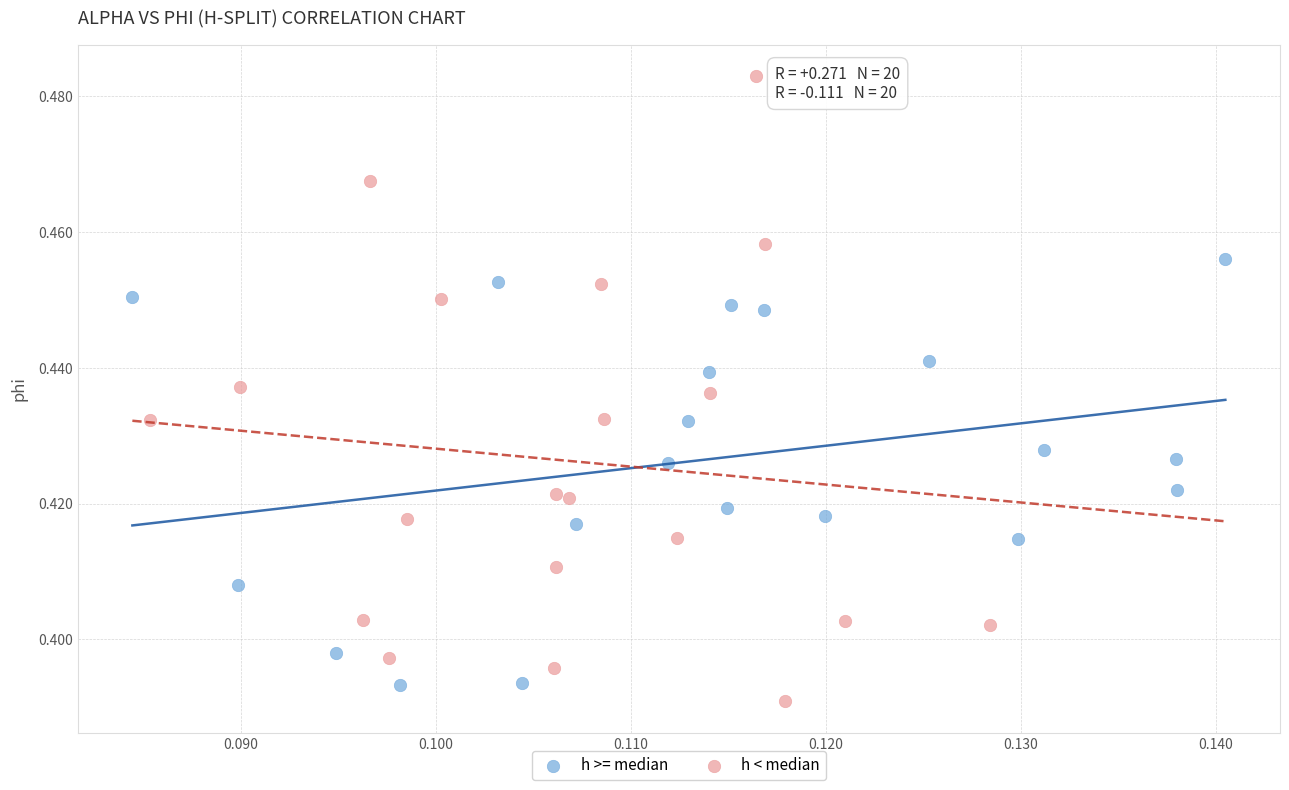

What are all the series names shown in the legend?

h >= median, h < median